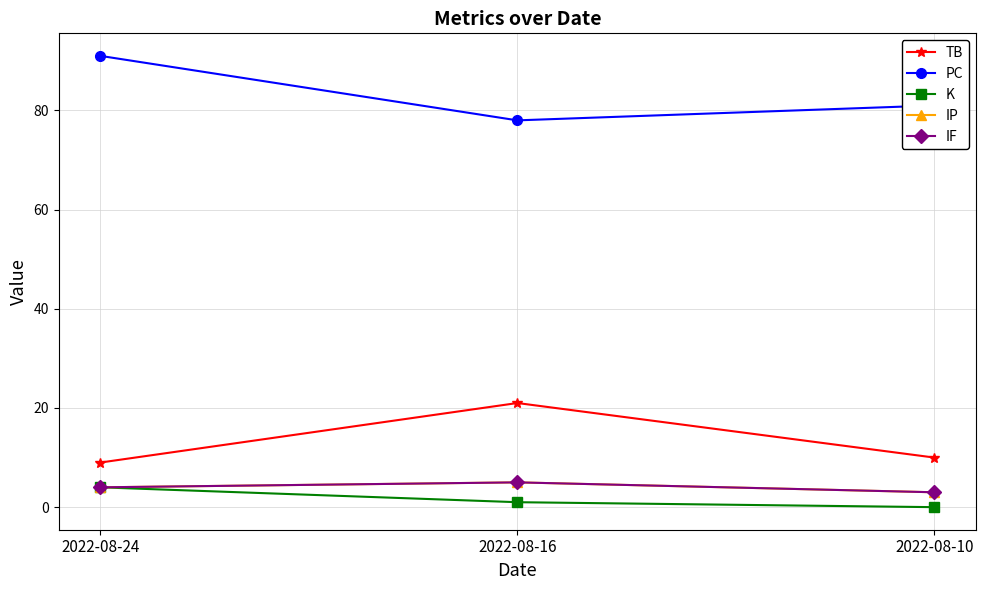

Reading right to left, what are all the values shown in this chart?

TB: 10	21	9
PC: 81	78	91
K: 0	1	4
IP: 3	5	4
IF: 3	5	4